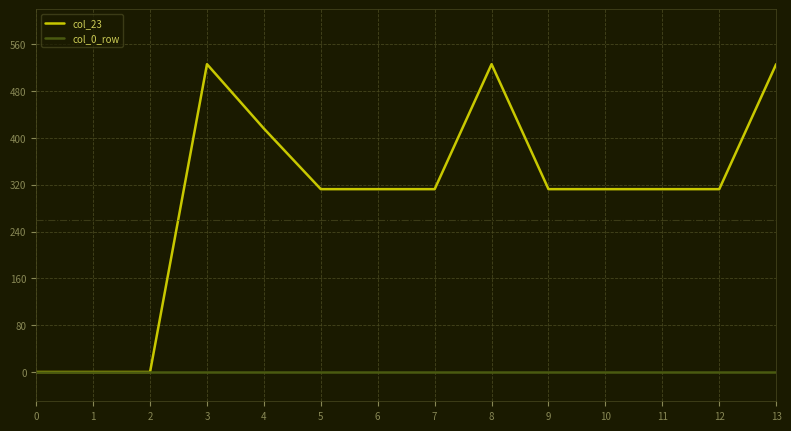

What is the greatest value displayed?

526.2